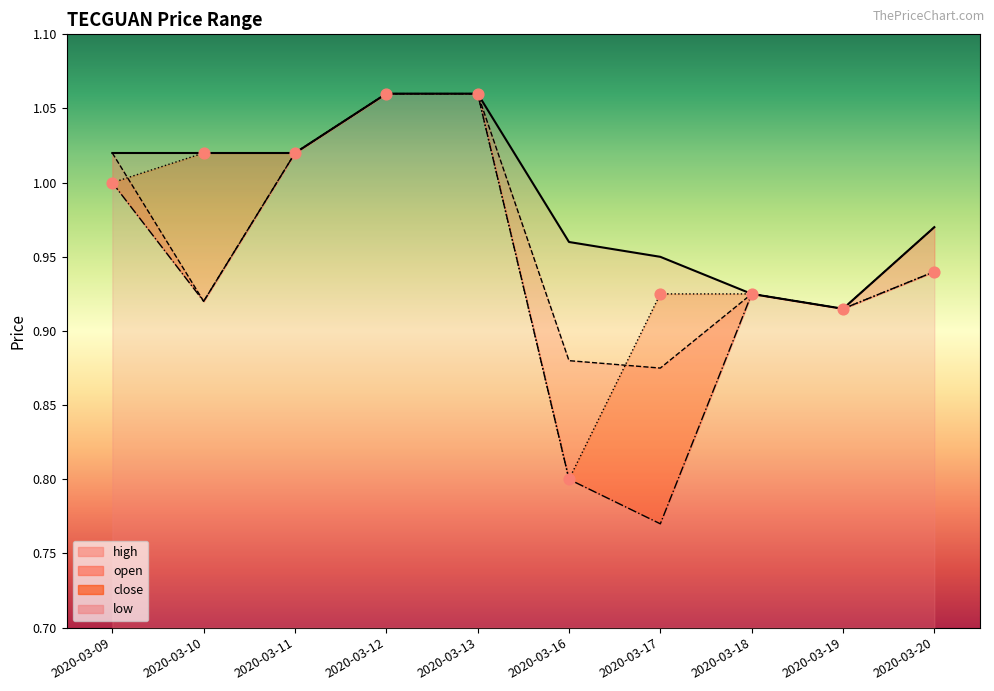

Which series contains the lowest Y value?

low